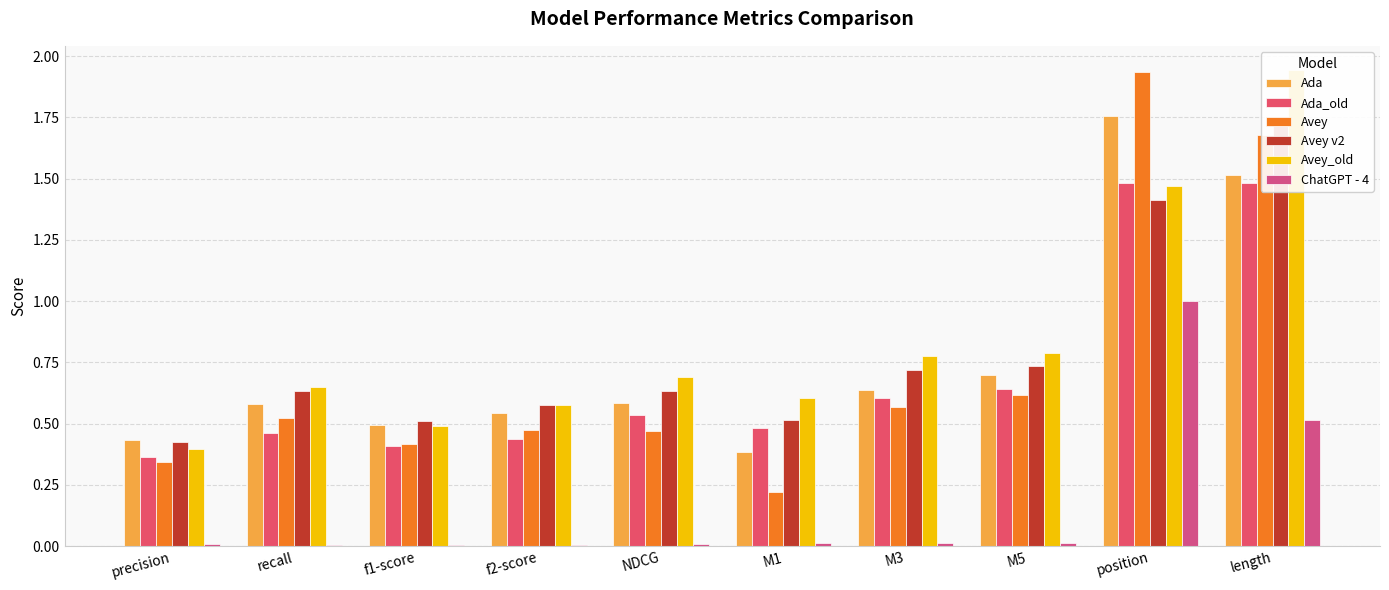

What is the spread (max minus min) of values at precision?

0.4